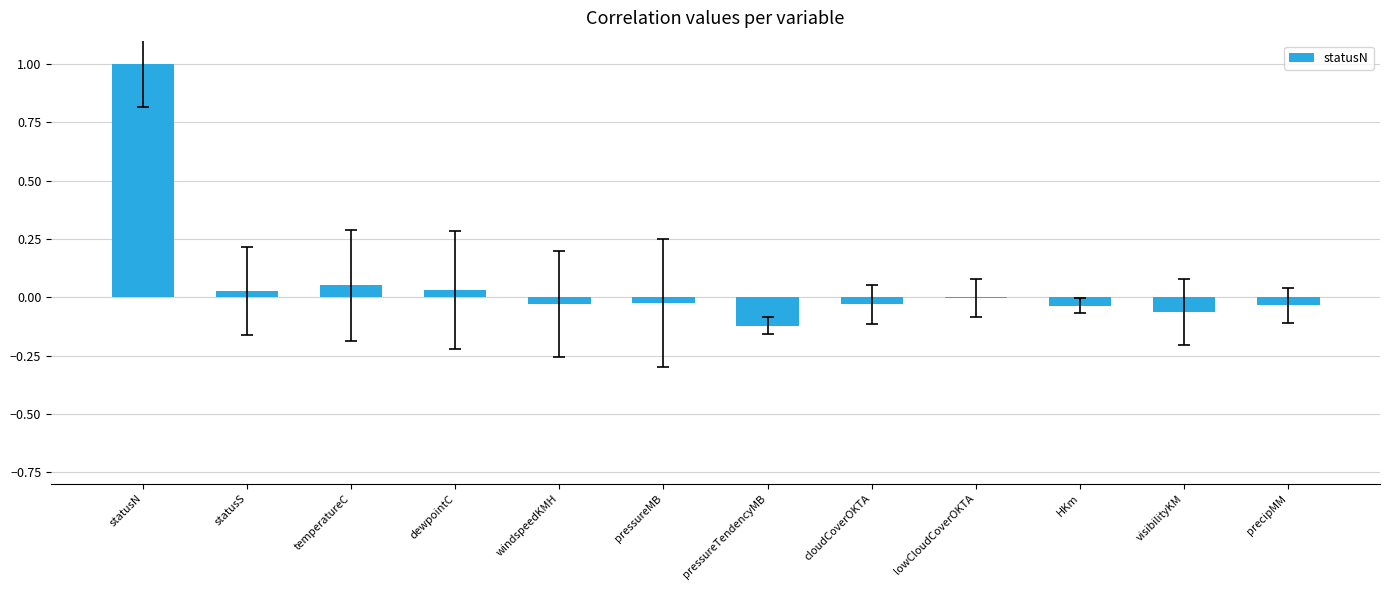

The chart shows a value of 1.0 at statusN. True or false?

True